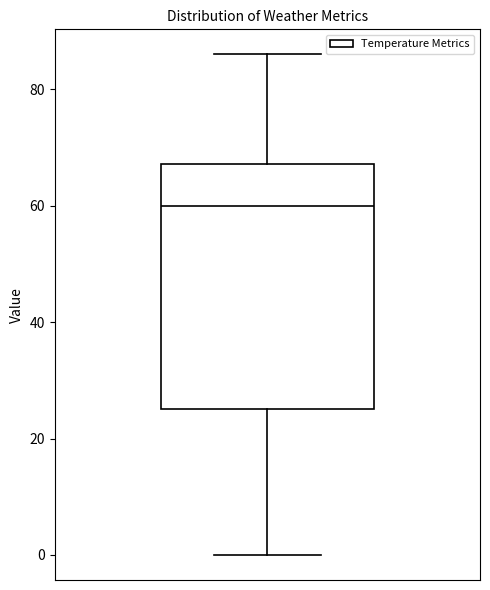

Transcribe this box plot: give where the median line is, the range the box spans, and where the two whiskers end, as read against the y-axis. The values are not printed on the chart, so give them approximately, as read against the axis.

median 60, box 26 to 68, whiskers 0 to 86